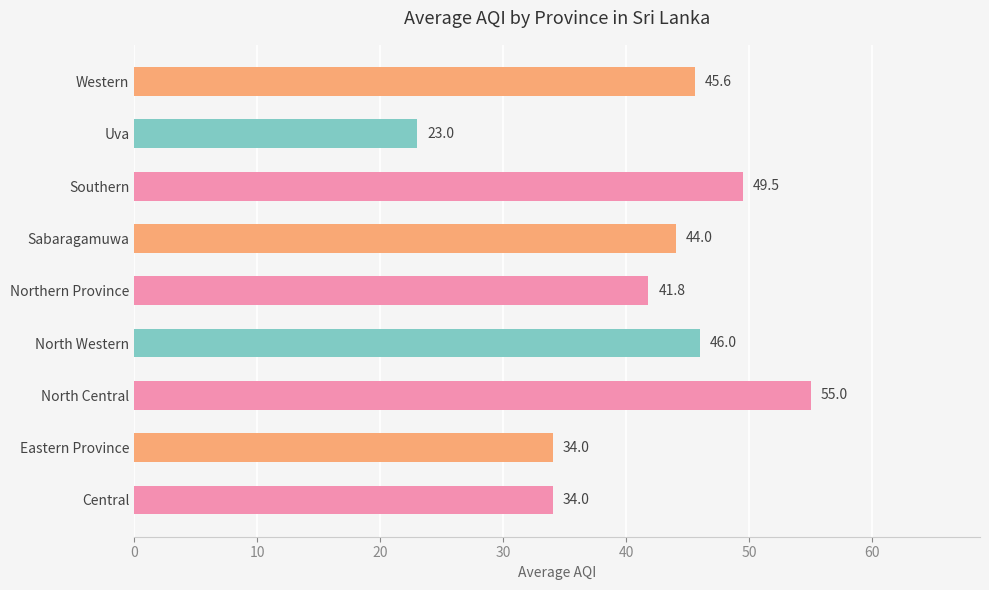

True or false: the data shows 41.8 at Northern Province.

True